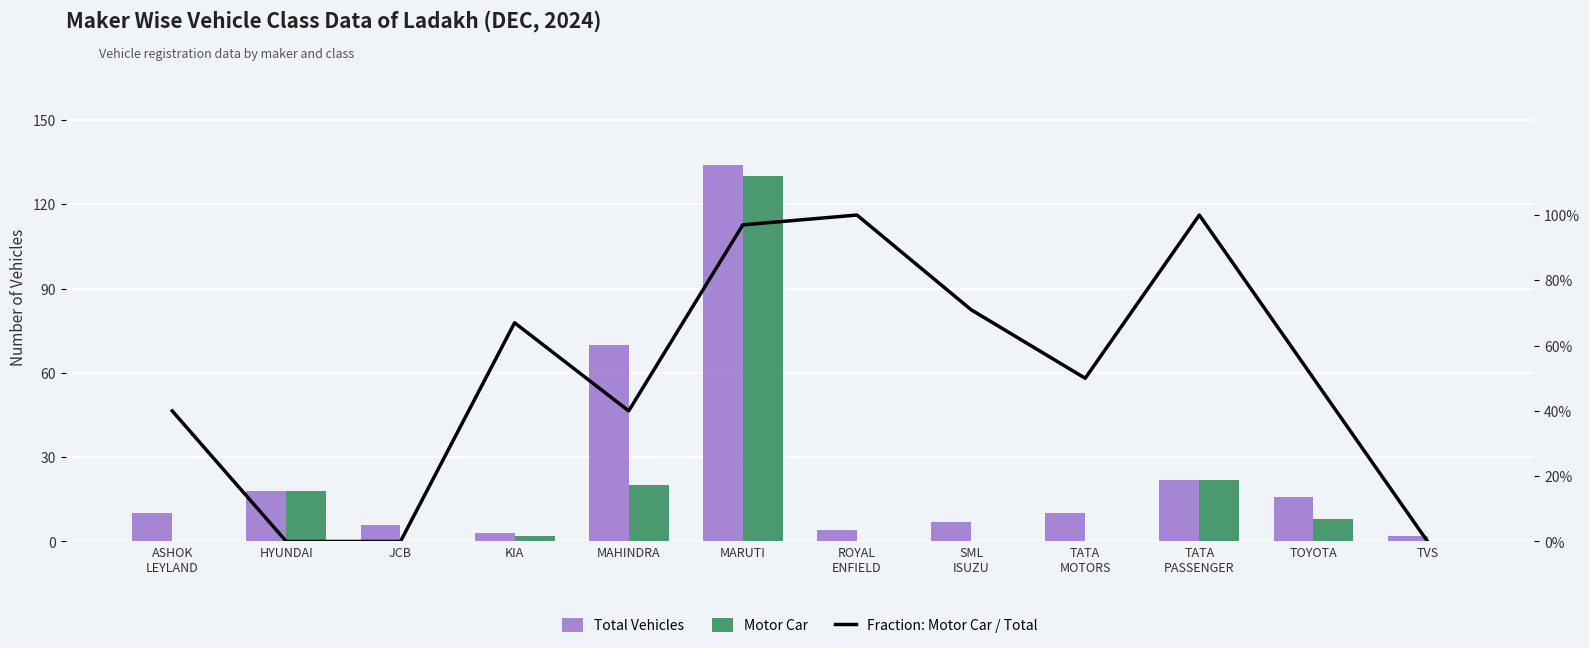

Is it true that Motor Car equals 20.0 at MAHINDRA?

True